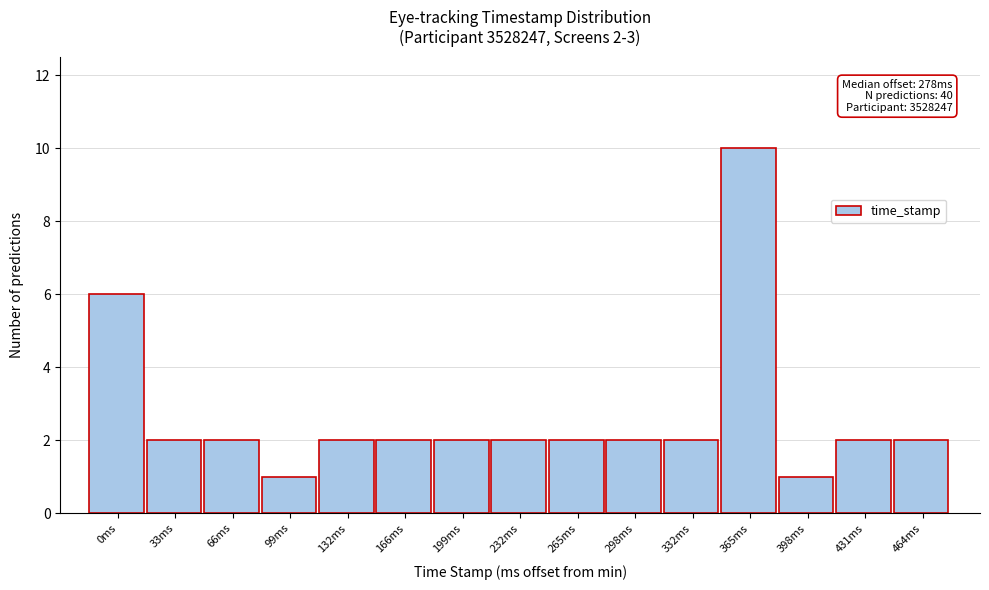

Reading left to right, transcribe all the data shown in this chart.

6	2	2	1	2	2	2	2	2	2	2	10	1	2	2